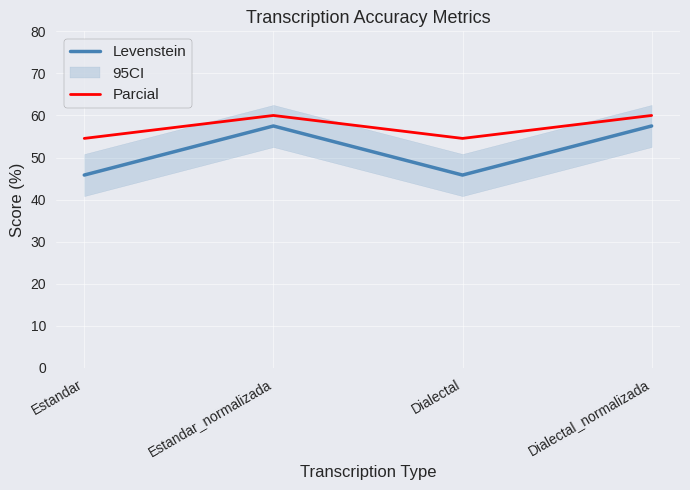

What is the difference between the second highest and second lowest values in the Parcial series?

5.5